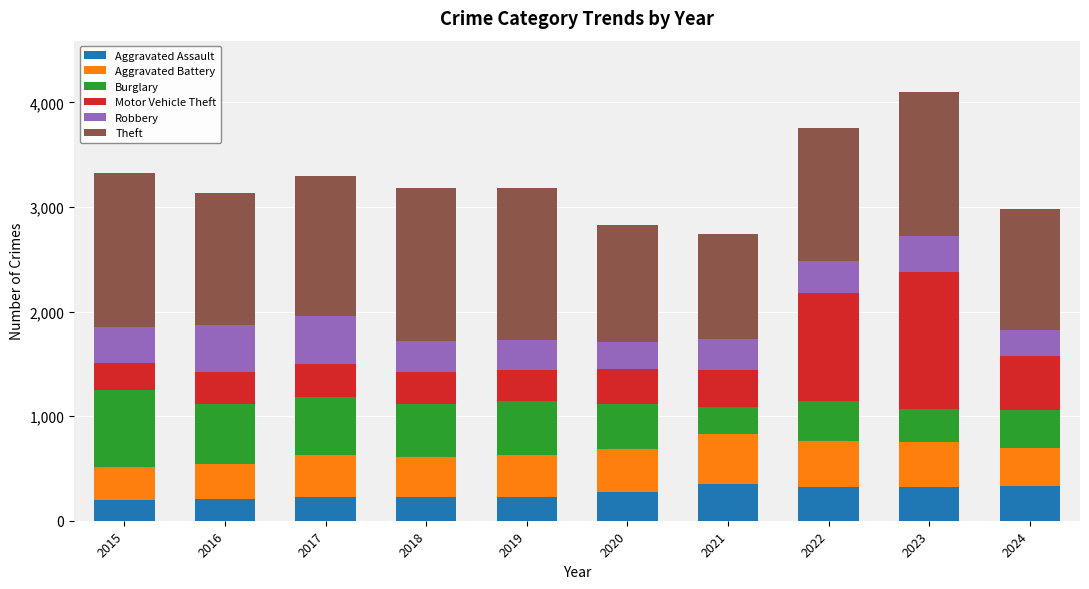

Is it true that Aggravated Assault equals 398 at 2018?

False